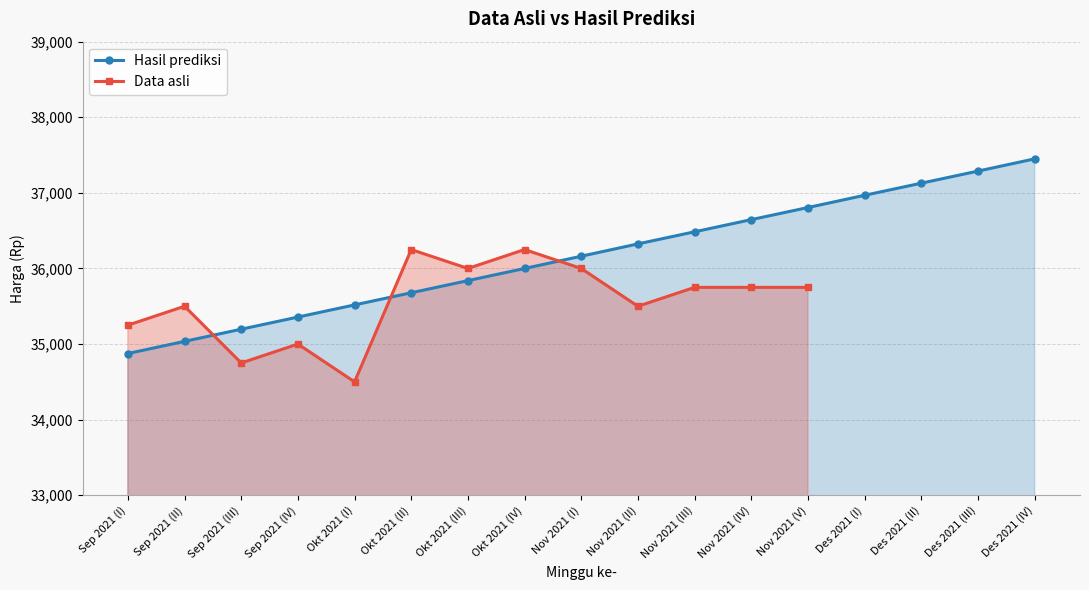

Does the chart display data point markers on the line(s)?

Yes